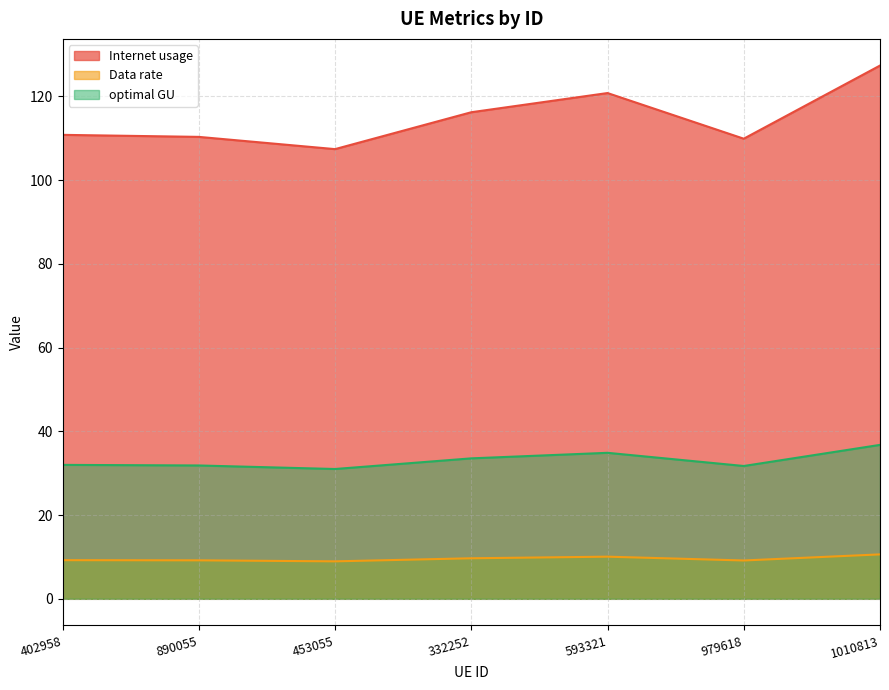

True or false: Internet usage has more than 2 interior local peaks.

False